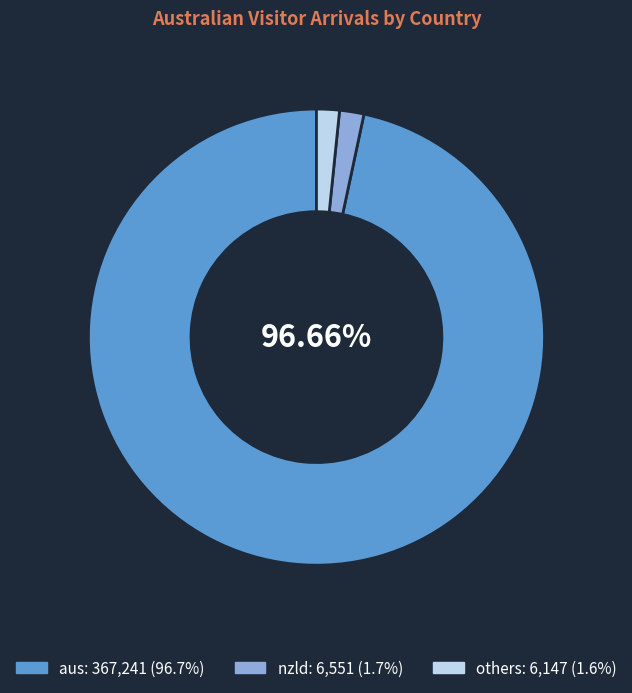

Is there any slice that represents more than half of the pie?

Yes